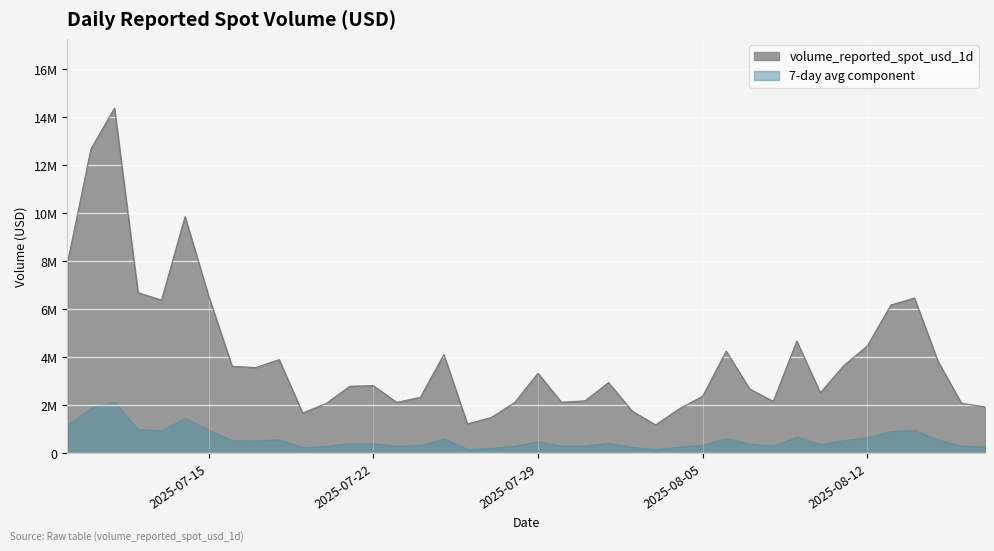

Reading left to right, transcribe all the data shown in this chart.

2025-07-09=7919923.4	2025-07-10=12687217.7	2025-07-11=14382005.7	2025-07-12=6696931.8	2025-07-13=6385382.3	2025-07-14=9865355.2	2025-07-15=6565052.2	2025-07-16=3629336.5	2025-07-17=3572886.3	2025-07-18=3904458.5	2025-07-19=1679201.0	2025-07-20=2078719.1	2025-07-21=2794420.3	2025-07-22=2820390.4	2025-07-23=2124497.0	2025-07-24=2332095.5	2025-07-25=4115185.8	2025-07-26=1226761.1	2025-07-27=1488081.4	2025-07-28=2107998.1	2025-07-29=3334333.9	2025-07-30=2127466.6	2025-07-31=2186418.5	2025-08-01=2948470.9	2025-08-02=1763159.0	2025-08-03=1182078.9	2025-08-04=1853134.2	2025-08-05=2380637.5	2025-08-06=4257195.1	2025-08-07=2680385.1	2025-08-08=2162947.6	2025-08-09=4676973.6	2025-08-10=2521306.1	2025-08-11=3658736.3	2025-08-12=4478006.0	2025-08-13=6180322.0	2025-08-14=6473720.6	2025-08-15=3839709.3	2025-08-16=2086553.6	2025-08-17=1935168.2